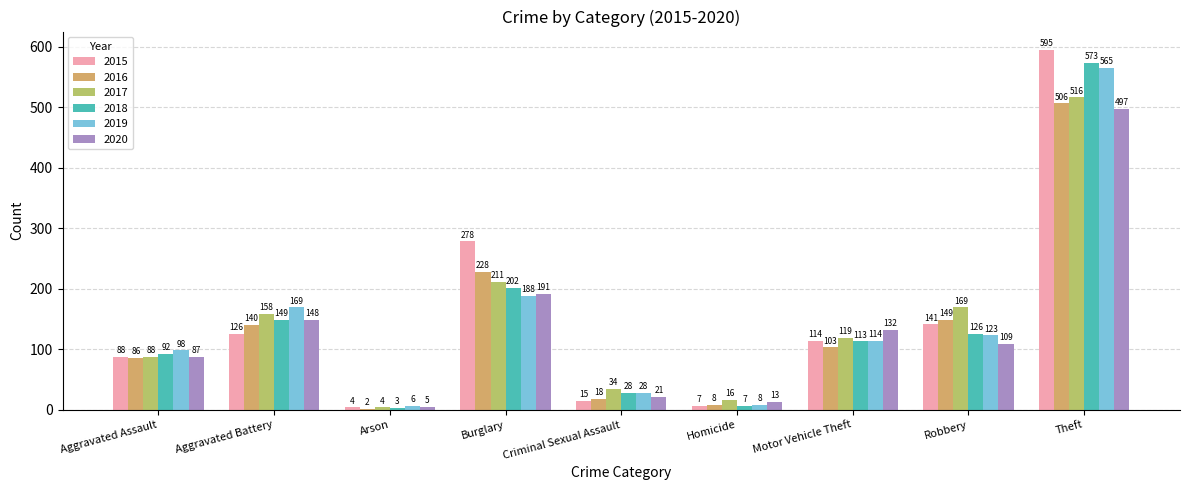

What is the difference between the second highest and second lowest values in the 2016 series?

220